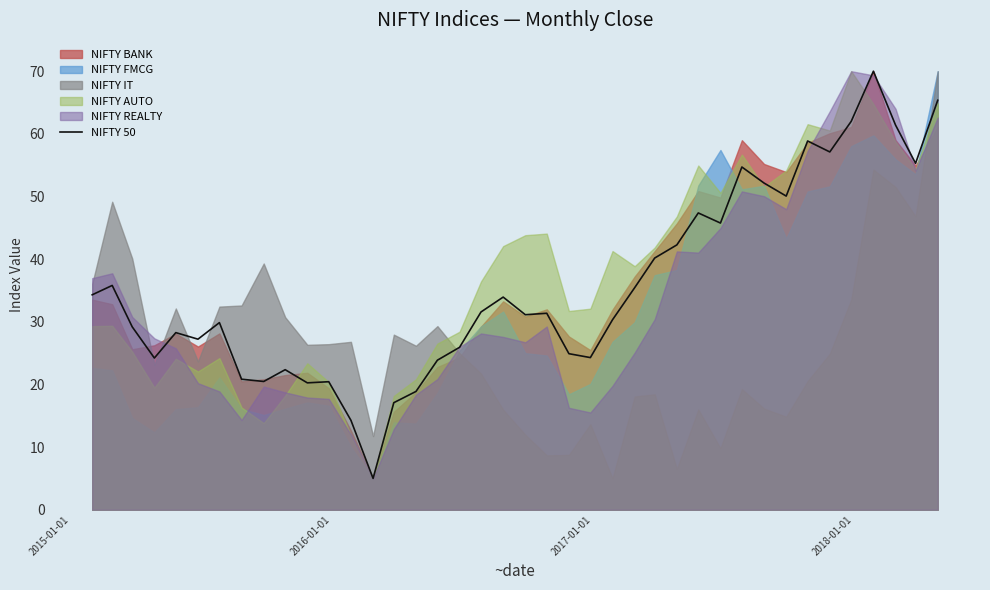

Count the number of categories in the chart.

40